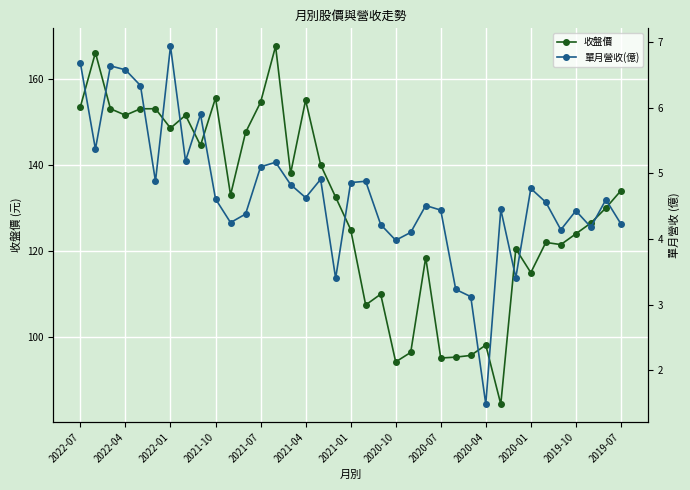

How many data points in 收盤價 are less than 132?

18